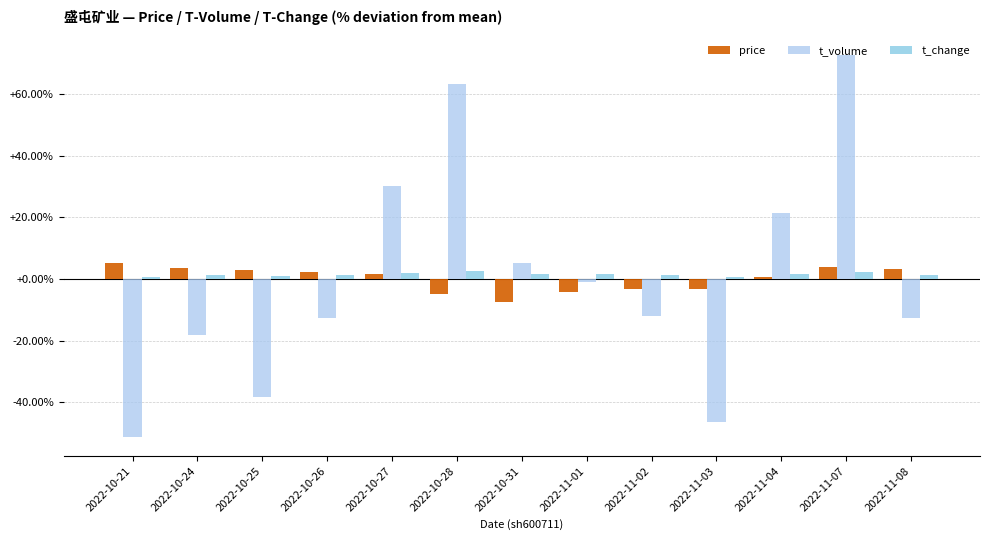

What is the difference between the maximum and minimum values in the t_volume series?

123.8